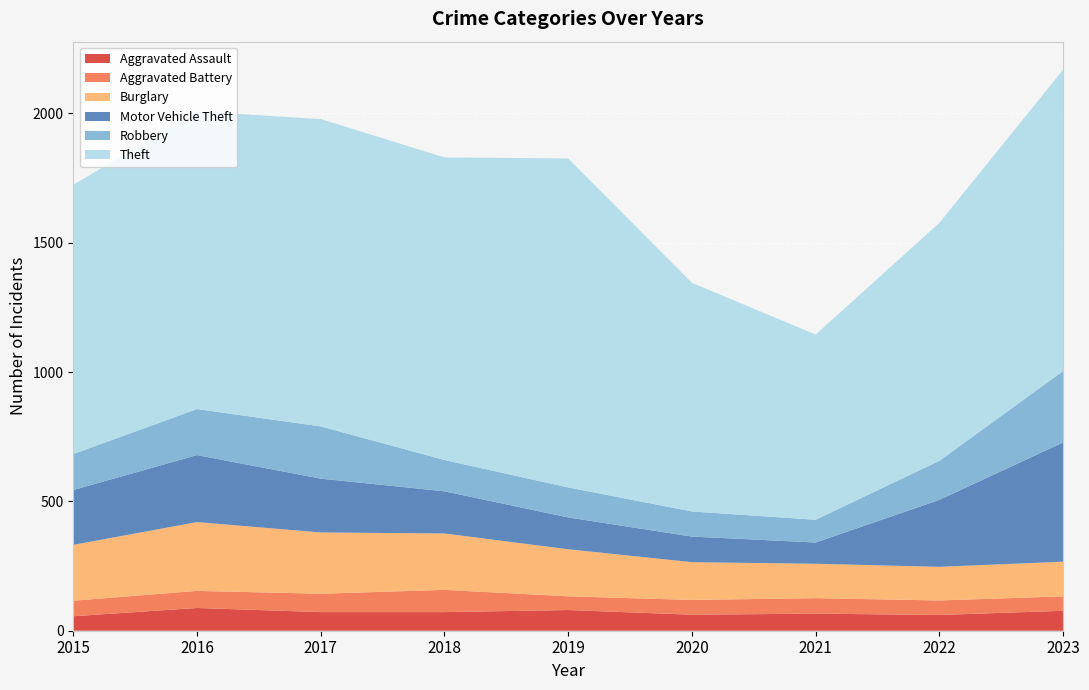

Reading left to right, list all the values displayed in this chart.

Aggravated Assault: 56	88	72	72	80	62	66	61	77
Aggravated Battery: 60	66	71	86	53	57	60	56	56
Burglary: 216	266	237	218	182	146	133	130	134
Motor Vehicle Theft: 212	259	208	163	123	99	82	259	461
Robbery: 139	178	202	121	116	97	88	151	276
Theft: 1041	1151	1188	1170	1272	884	716	920	1165